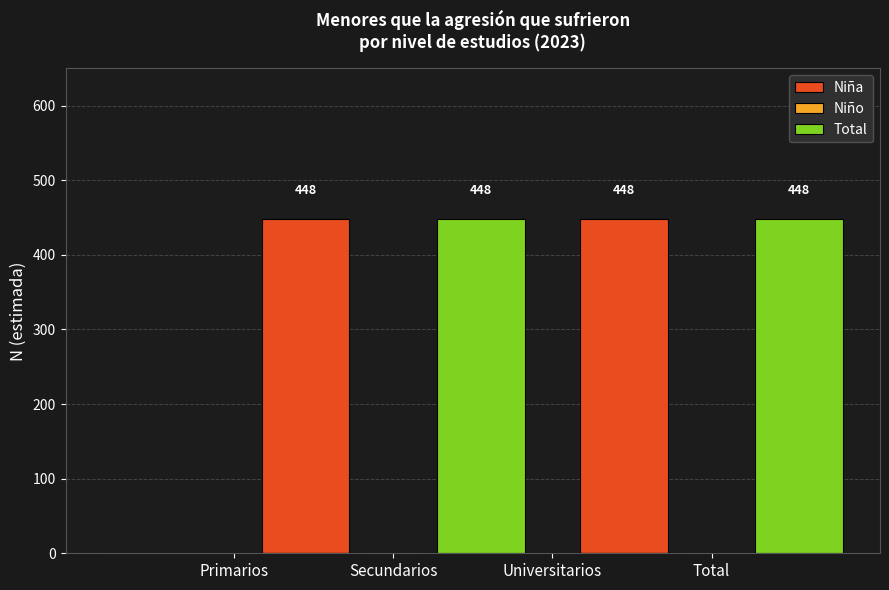

Does the chart contain any negative values?

No